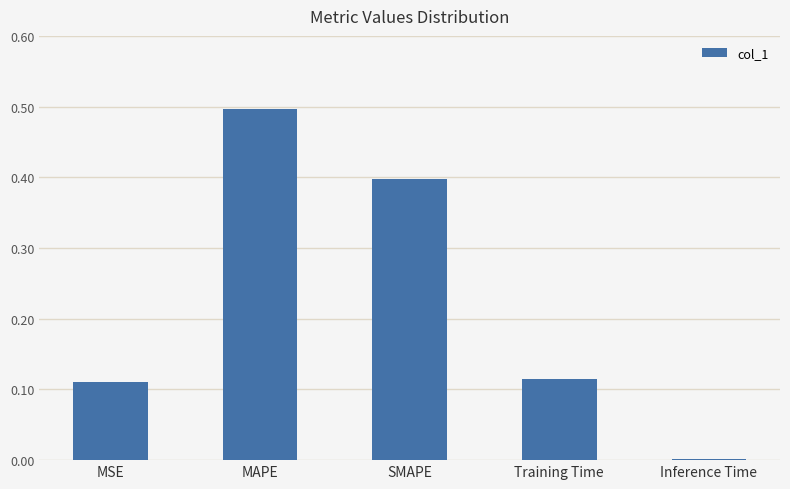

The chart shows a value of 0.4 at SMAPE. True or false?

True